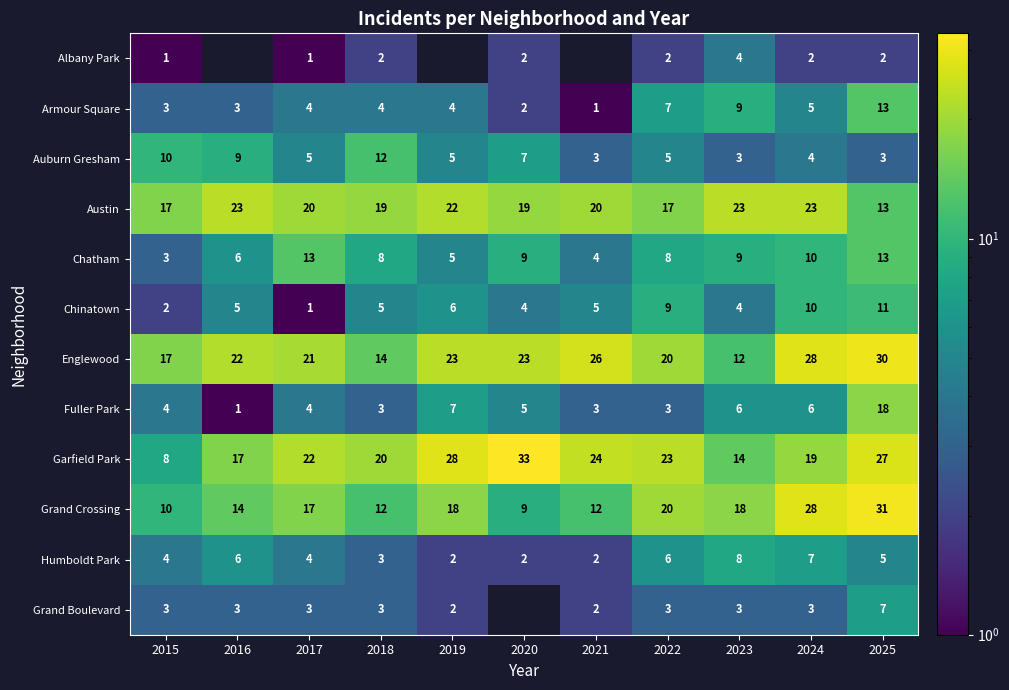

At how many categories does at least one series exceed 30?

2